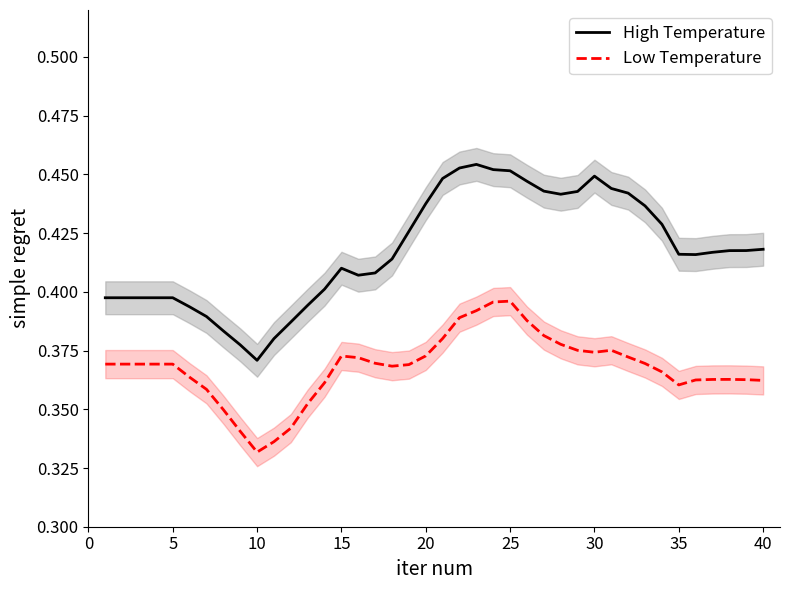

How many lines are shown in the chart?

2